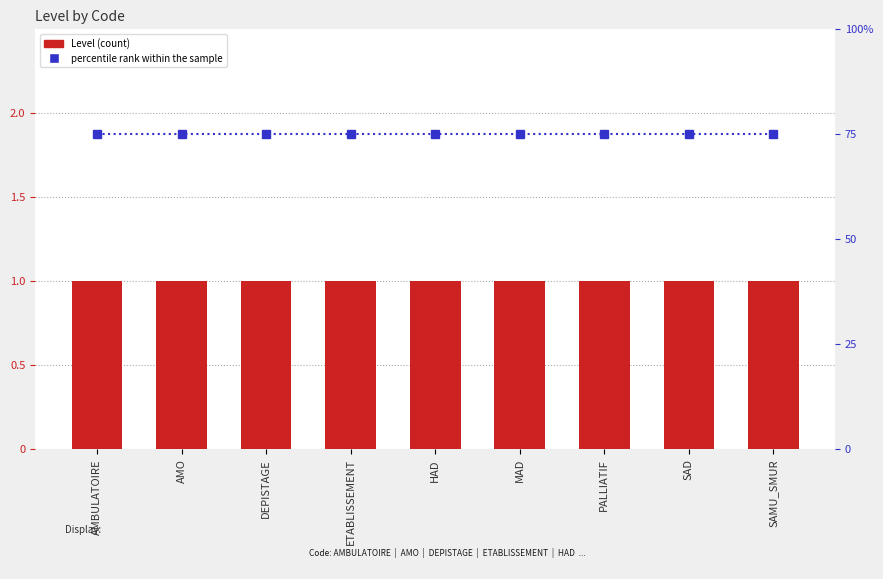

What are all the series names shown in the legend?

Level, percentile rank within the sample